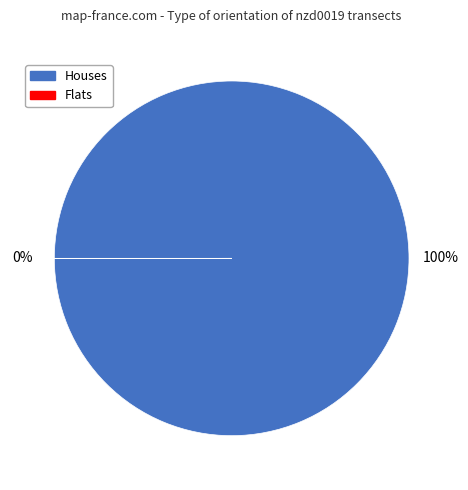

Is there any slice that represents more than half of the pie?

Yes